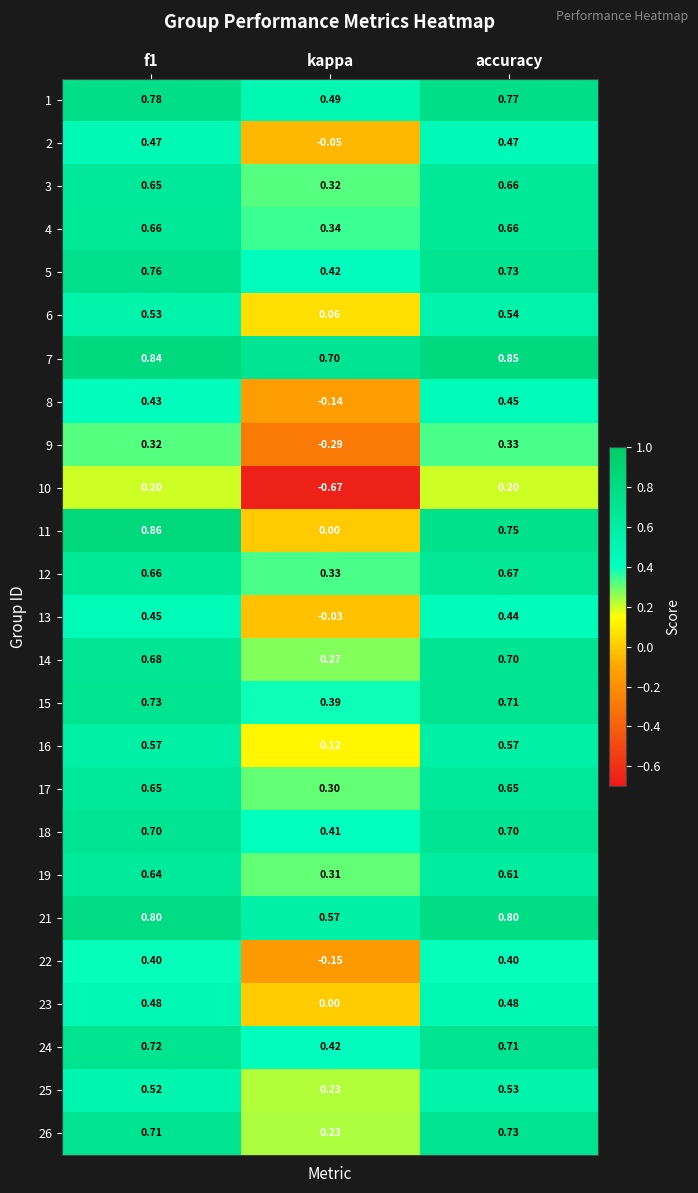

At which category does the chart reach its minimum across all series?

kappa